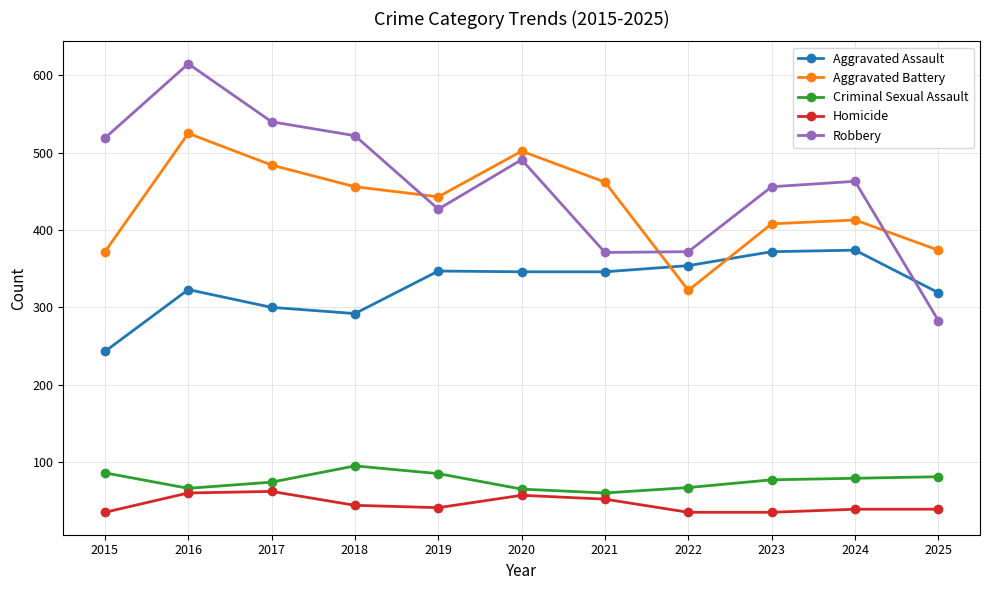

True or false: Aggravated Assault has more than 2 points higher than both neighbors.

True